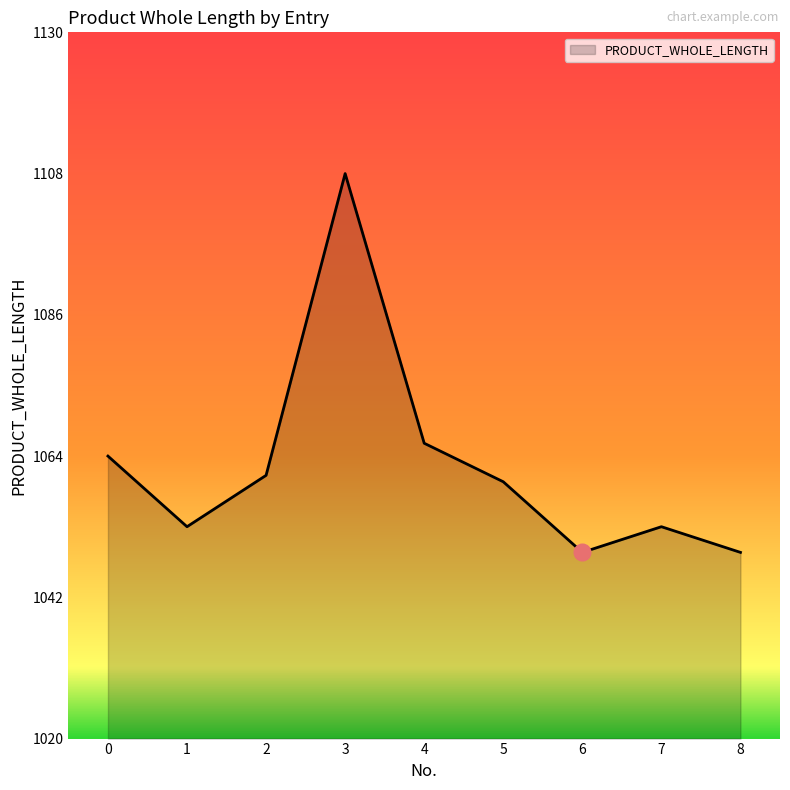

Reading left to right, transcribe all the data shown in this chart.

1064	1053	1061	1108	1066	1060	1049	1053	1049